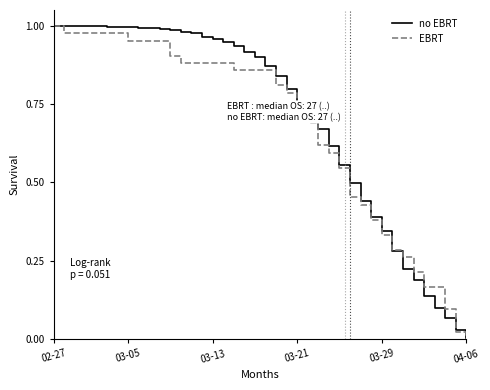

At how many categories does at least one series exceed 0?

39